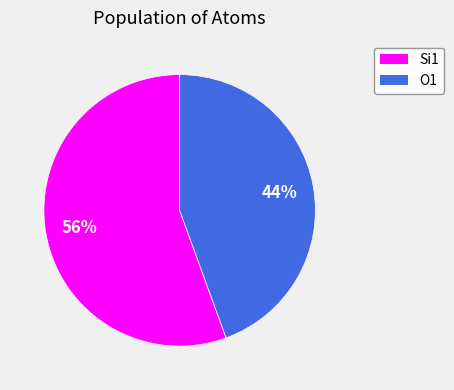

To the nearest percent, what is the average slice percentage?

50%